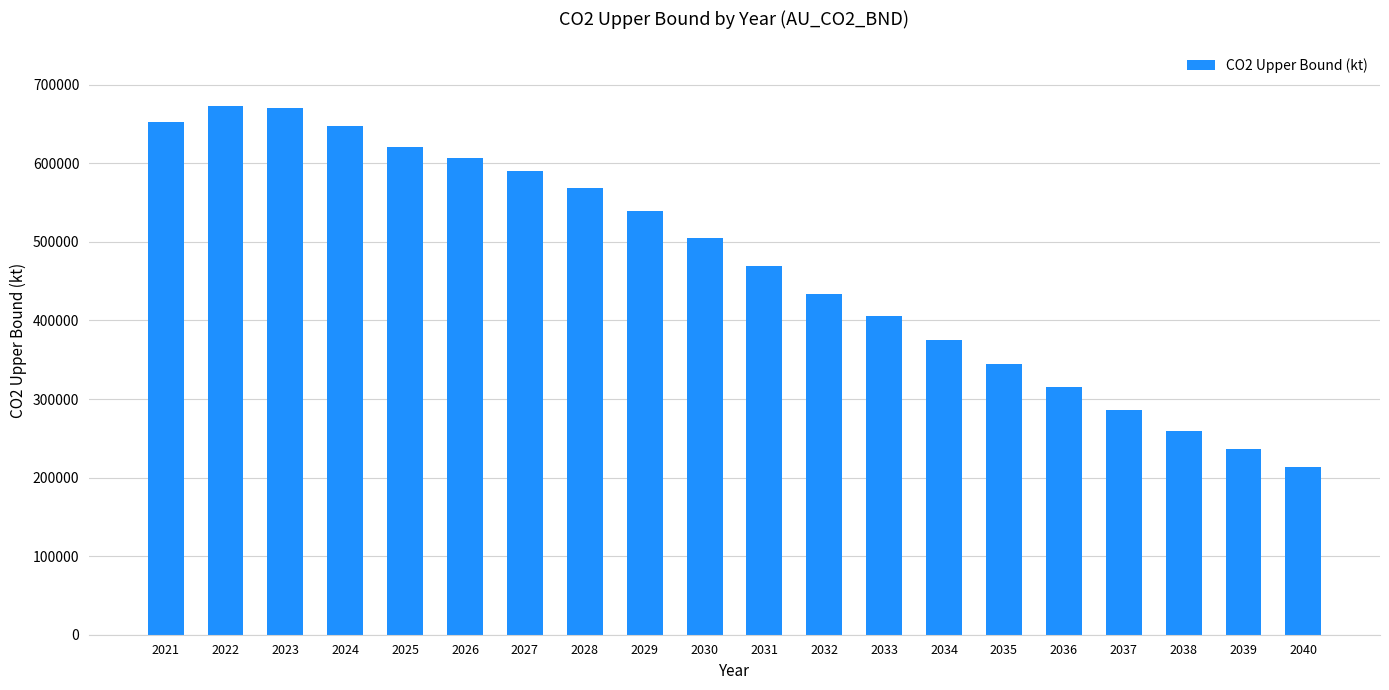

What is the difference between the second highest and second lowest values?

433016.0